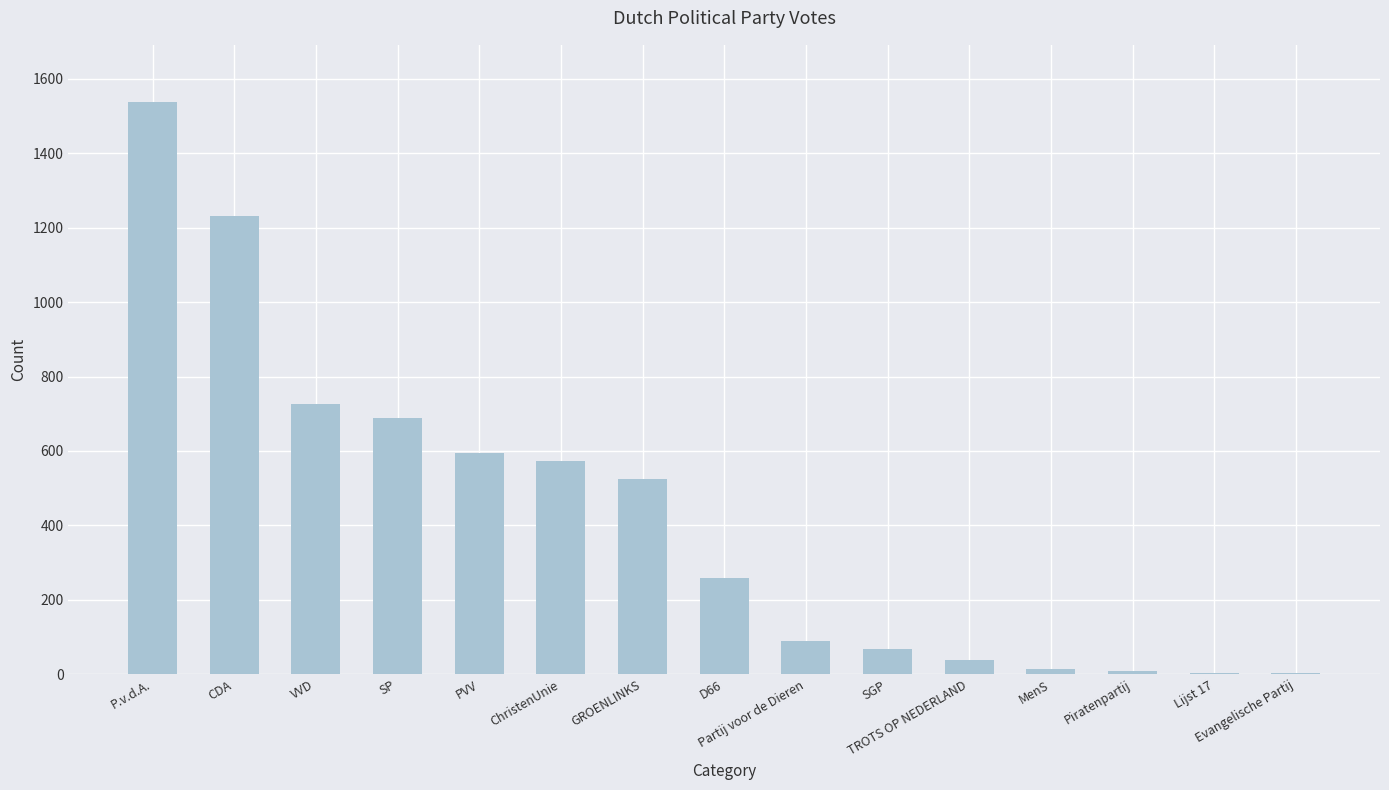

What is the maximum value shown in the chart?

1538